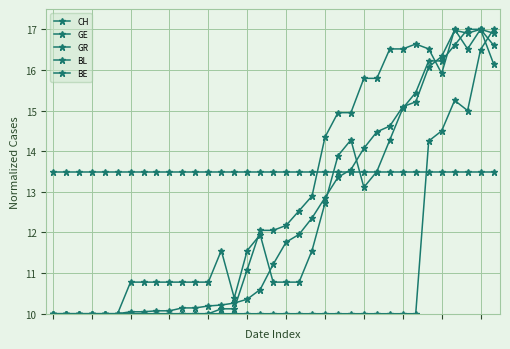

Does the chart have visible grid lines?

Yes